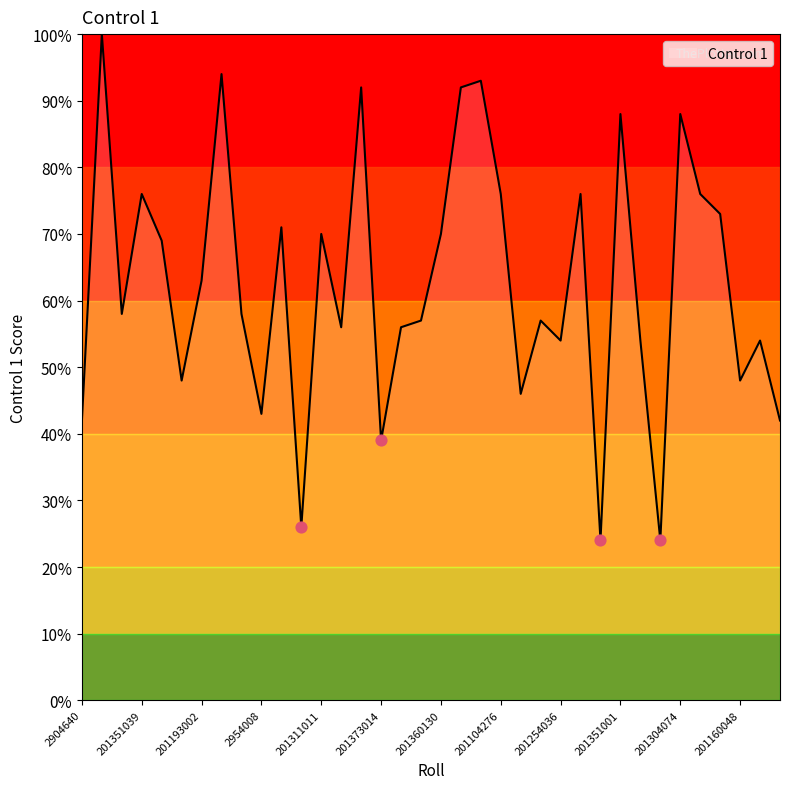

What is the difference between the maximum and minimum values?

76